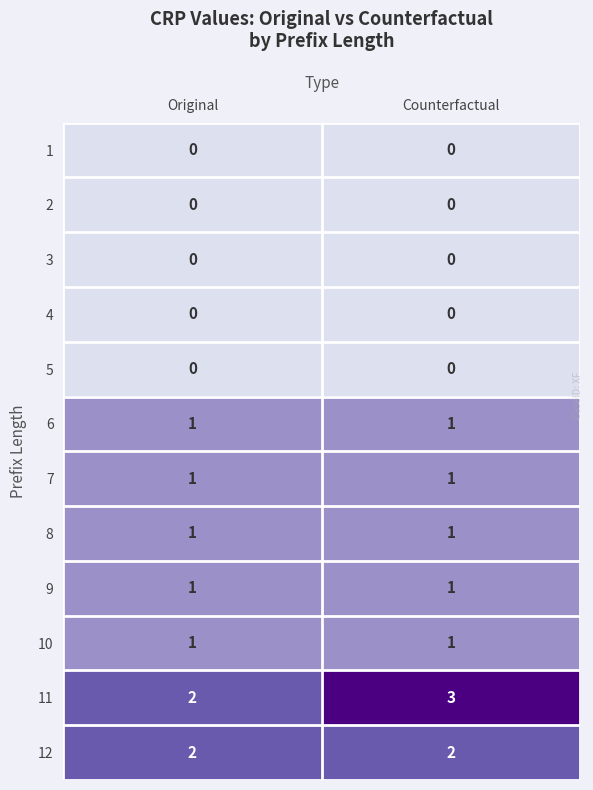

Which series has the largest range (max minus min)?

11